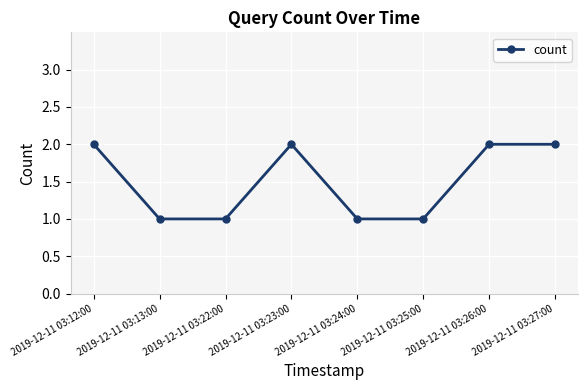

What is the label of the 4th point from the right?

2019-12-11 03:24:00